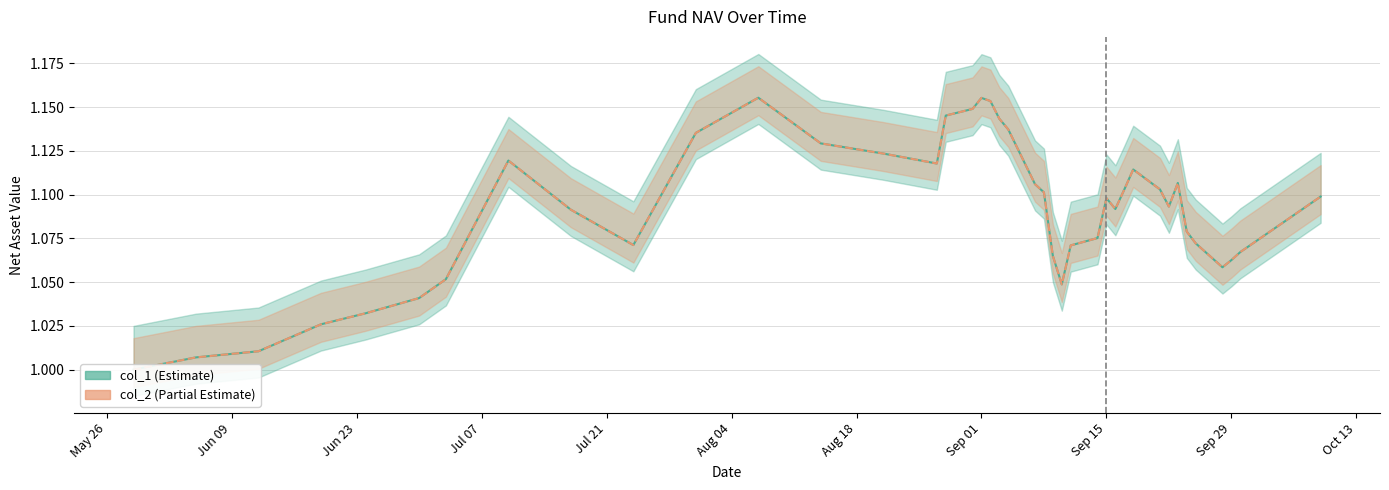

True or false: col_1 has a value of 1.6 at 2020-09-23.

False